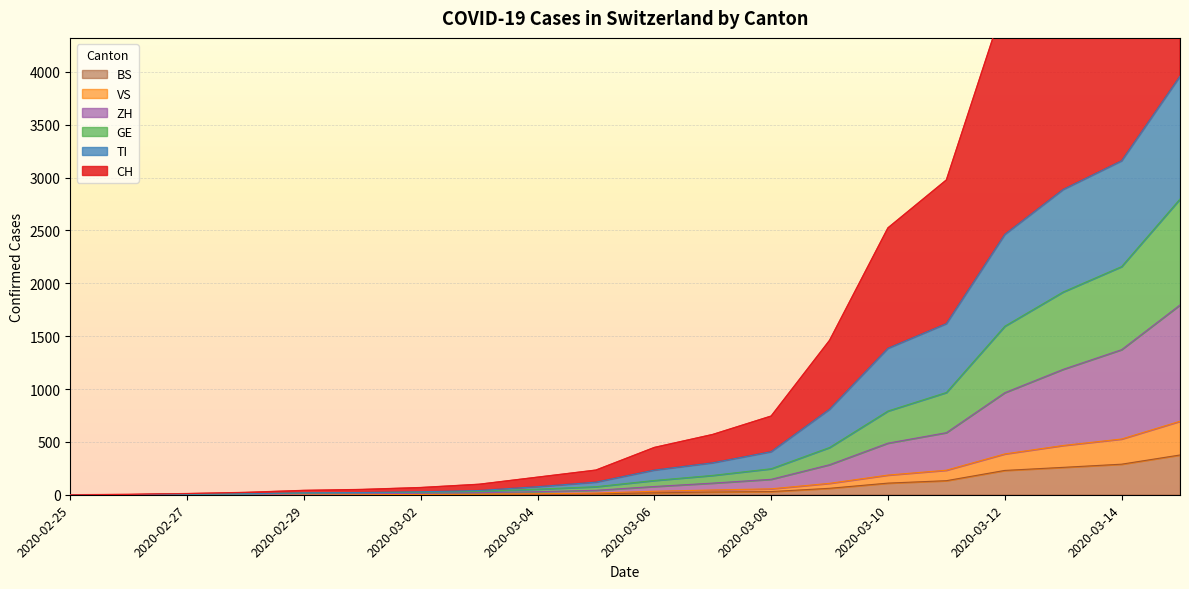

True or false: TI and VS cross at least once.

False